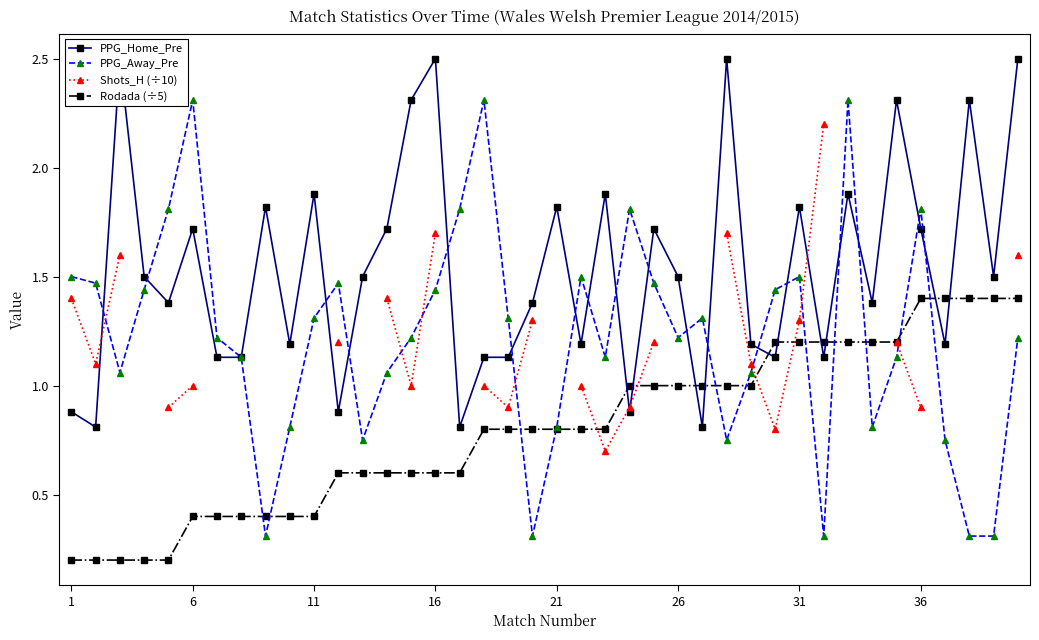

What is the lowest value of the PPG_Away_Pre series?

0.3